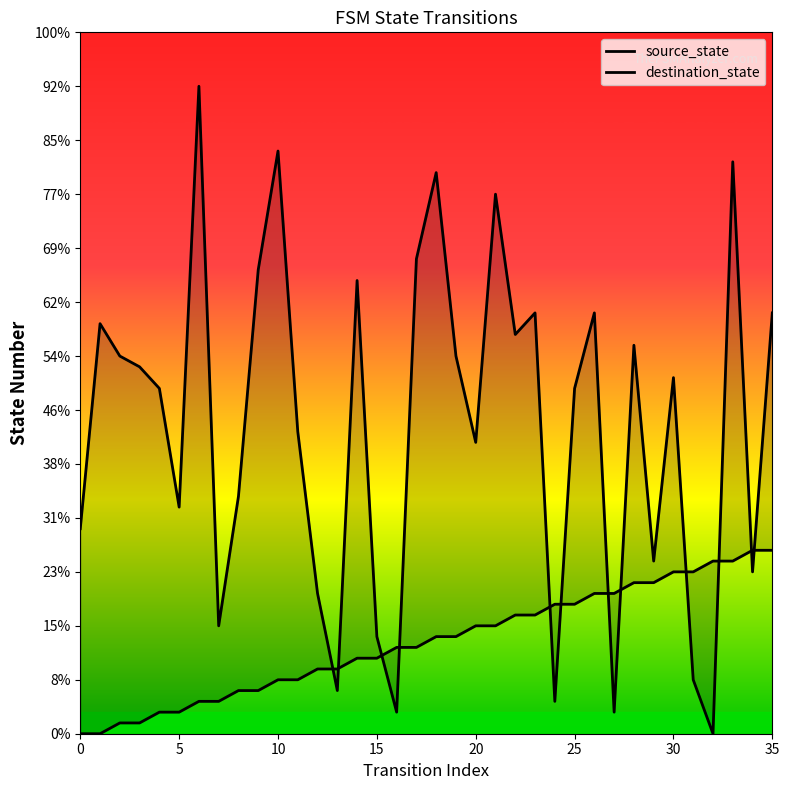

What are all the series names shown in the legend?

source_state, destination_state